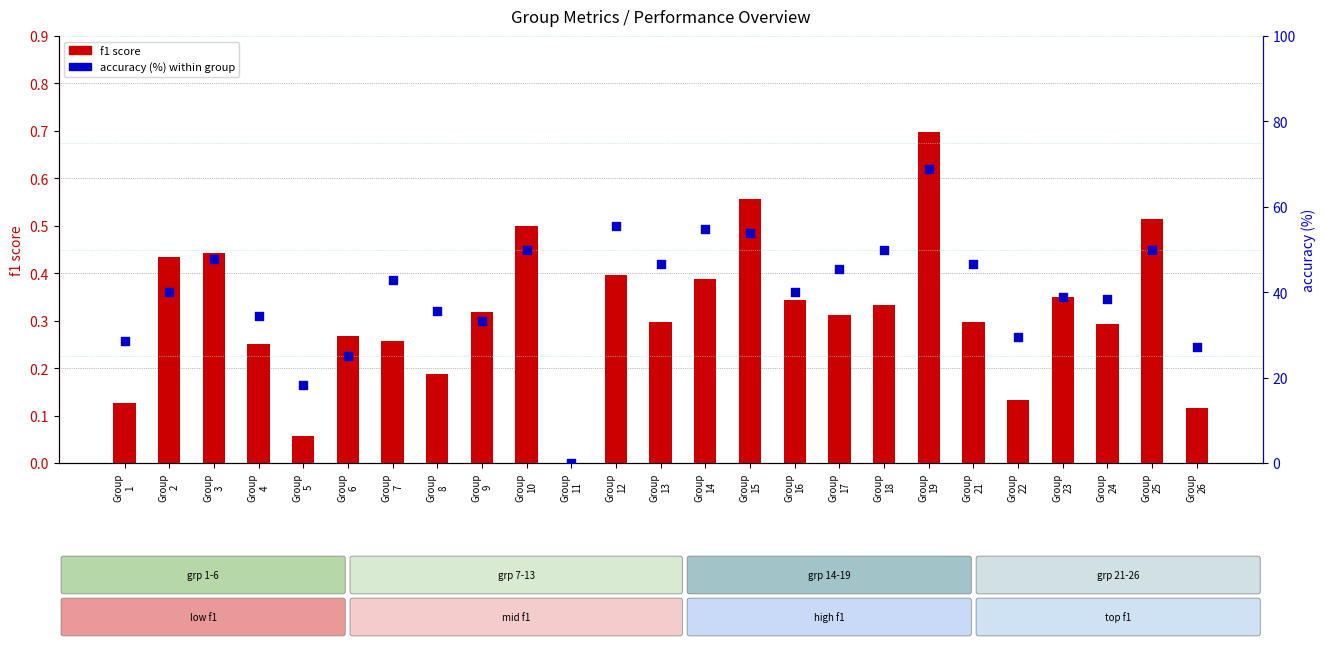

Is the value of accuracy (%) at Group
9 greater than the value of f1 score at Group
15?

Yes